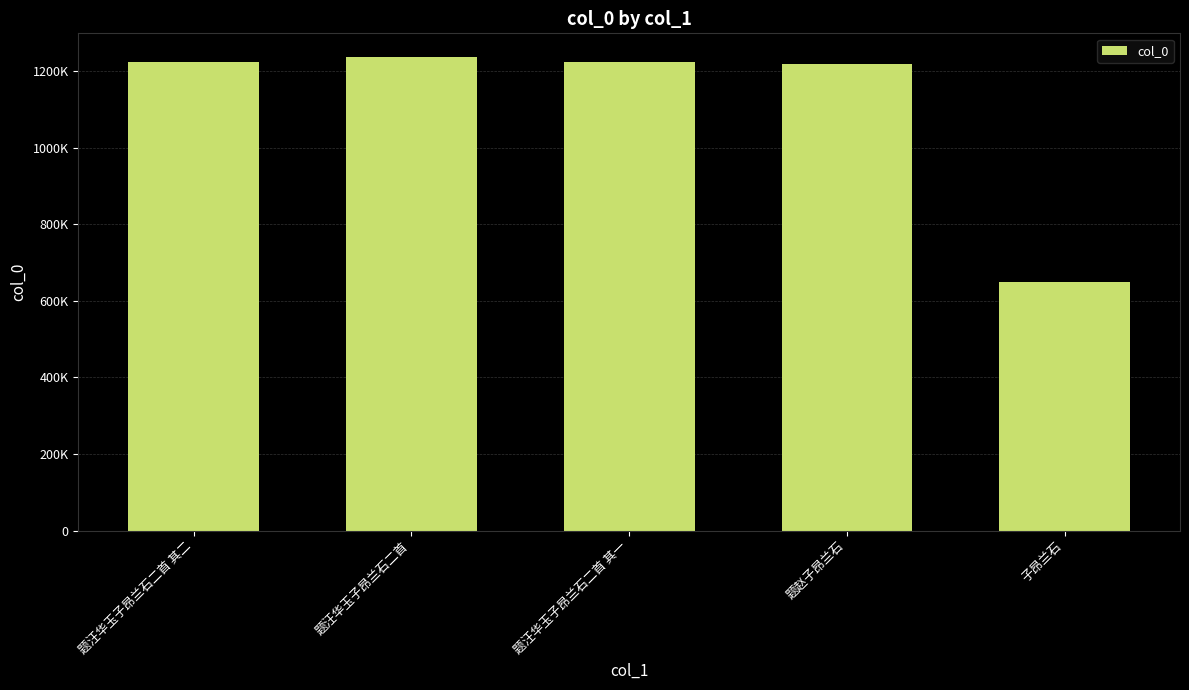

Does the chart contain any negative values?

No